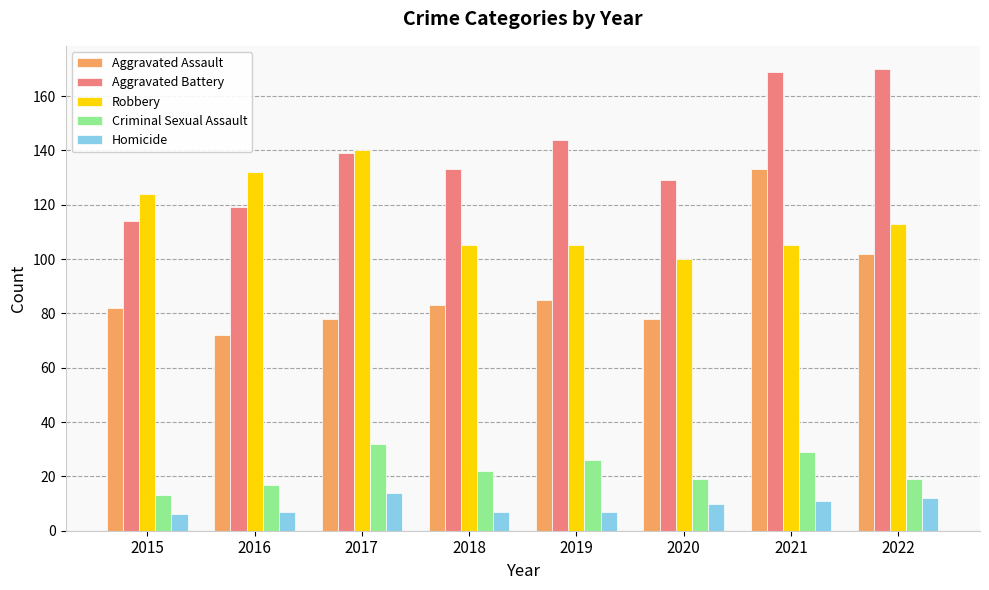

What is the maximum value for Aggravated Battery?

170